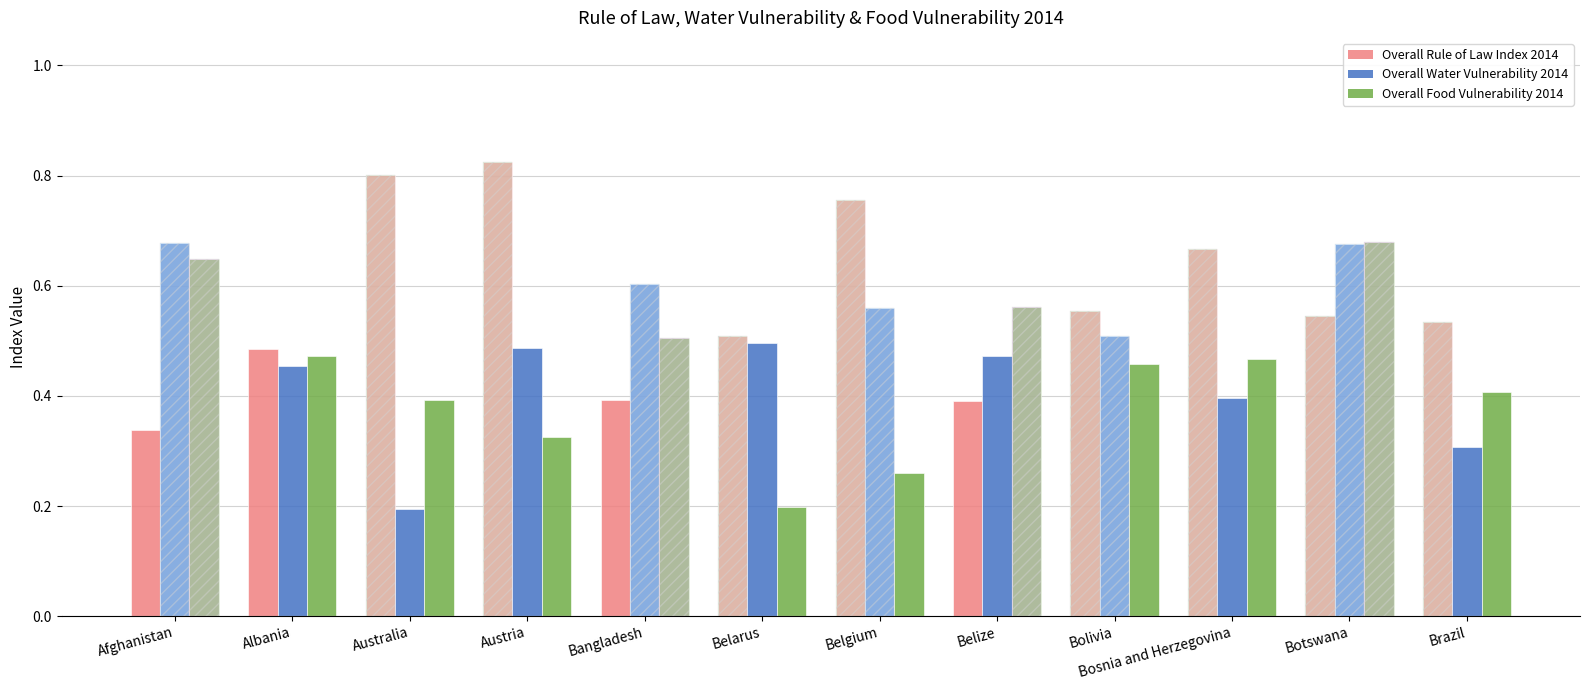

Which series has the largest range (max minus min)?

Overall Rule of Law Index 2014